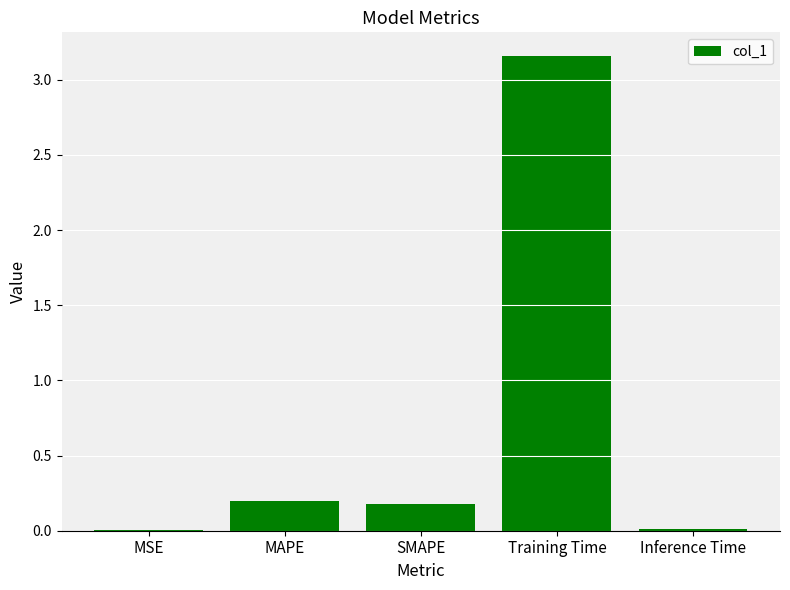

Between MAPE and Training Time, which is larger?

Training Time